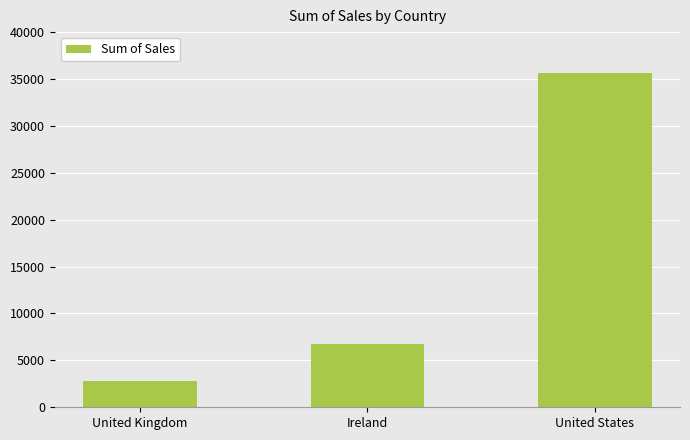

Rank the categories by value from lowest to highest.

United Kingdom, Ireland, United States